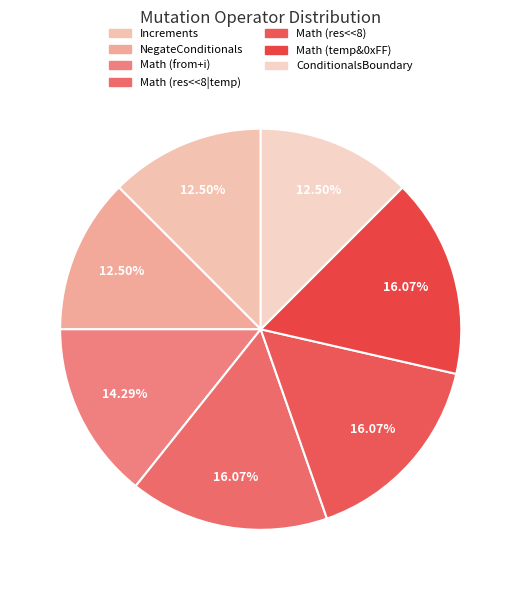

Combined, what portion of the pie is Math (res<<8|temp) and Increments?

28.6%